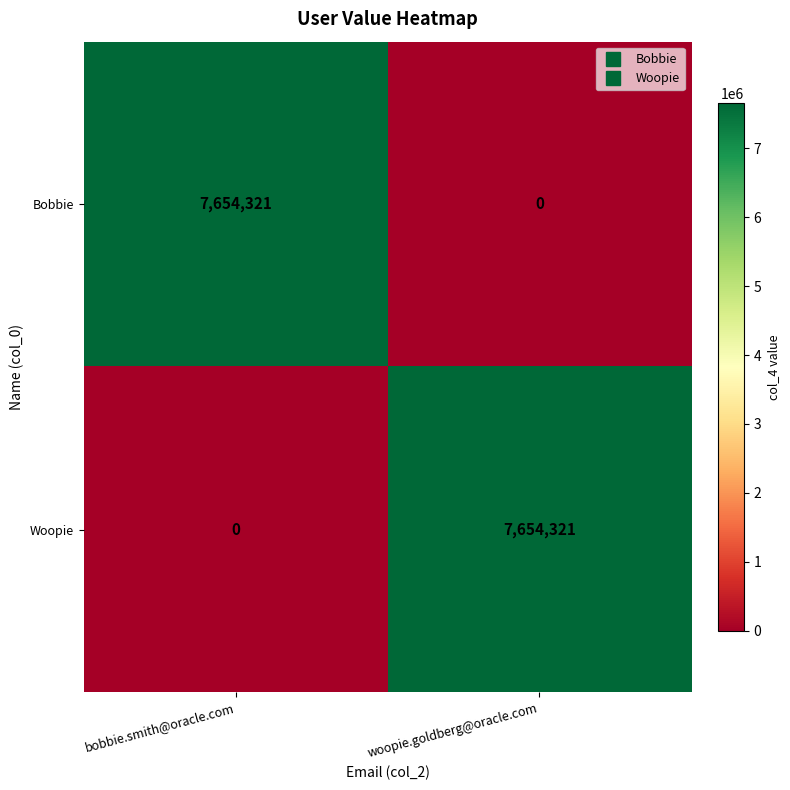

At how many categories does at least one series exceed 2237642?

2